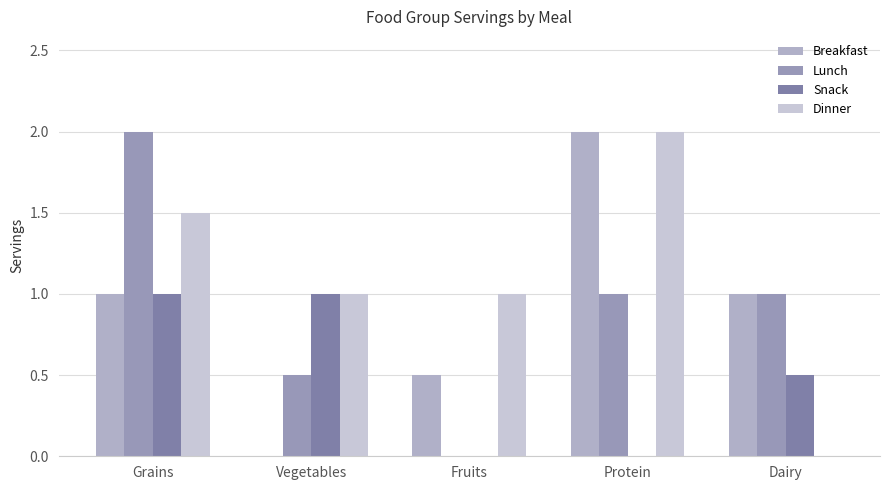

The Breakfast series shows -0.6 at Vegetables. True or false?

False